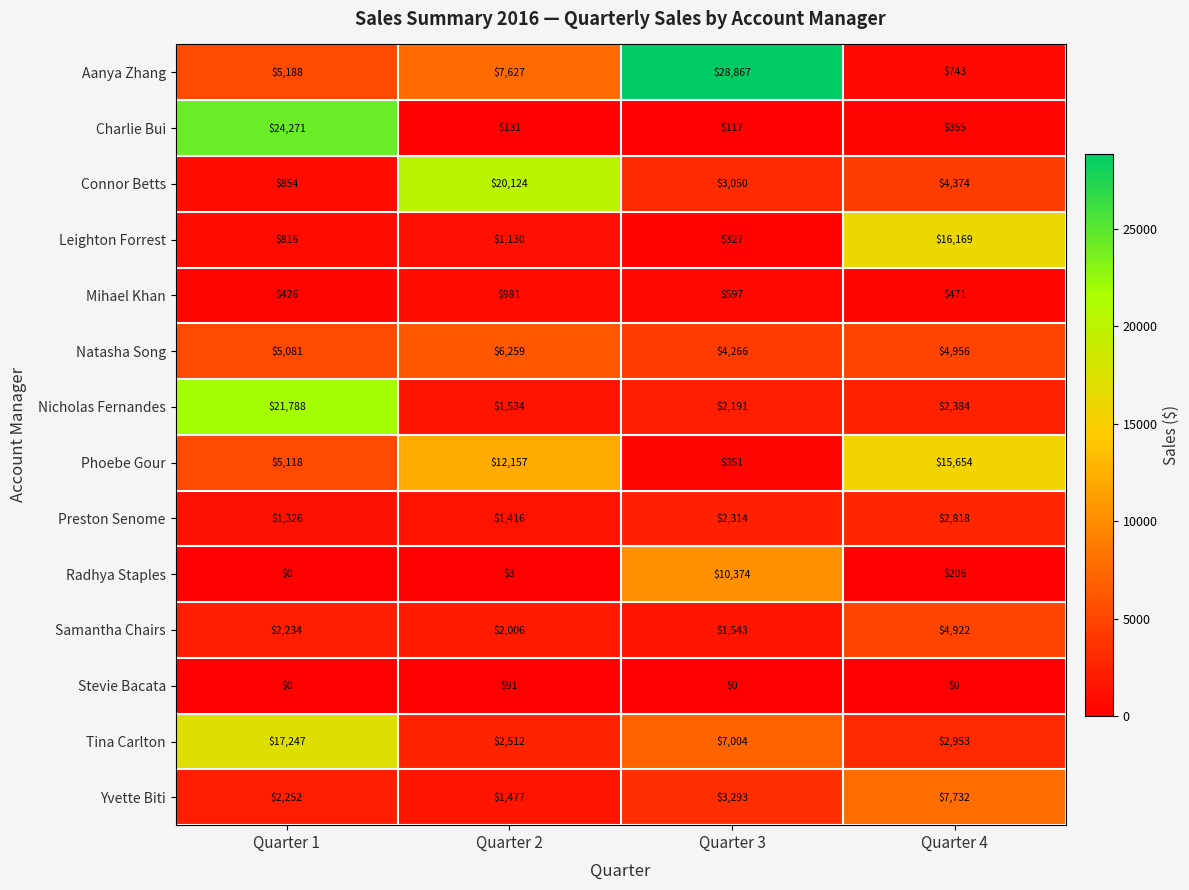

List the series in order of their peak value, highest first.

Aanya Zhang, Charlie Bui, Nicholas Fernandes, Connor Betts, Tina Carlton, Leighton Forrest, Phoebe Gour, Radhya Staples, Yvette Biti, Natasha Song, Samantha Chairs, Preston Senome, Mihael Khan, Stevie Bacata